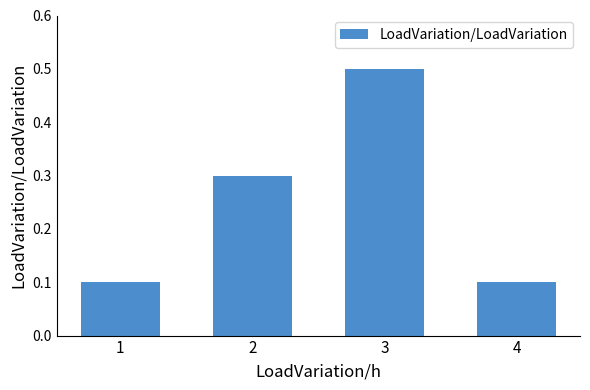

What is the change in value from 2 to 4?

-0.2